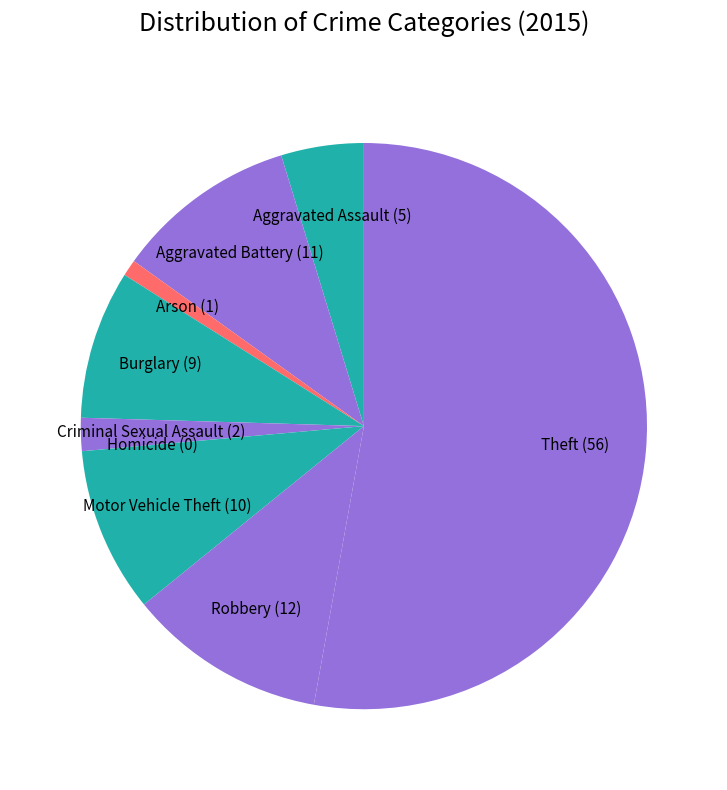

Is it true that Burglary is 8% of the pie?

True